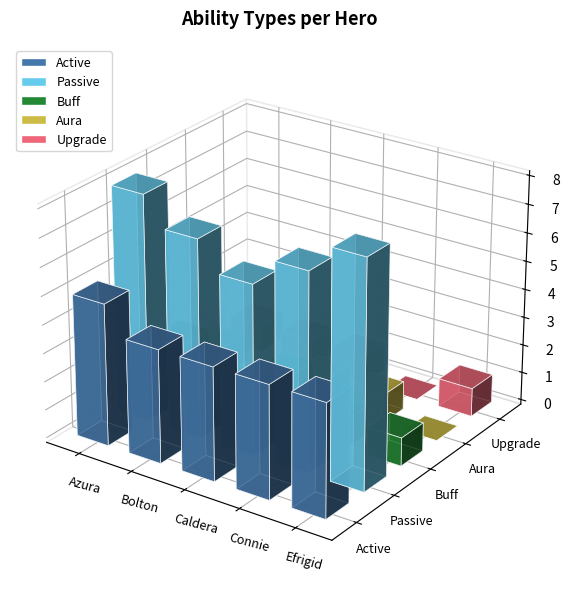

Are the bars grouped side by side (vs. stacked)?

Yes